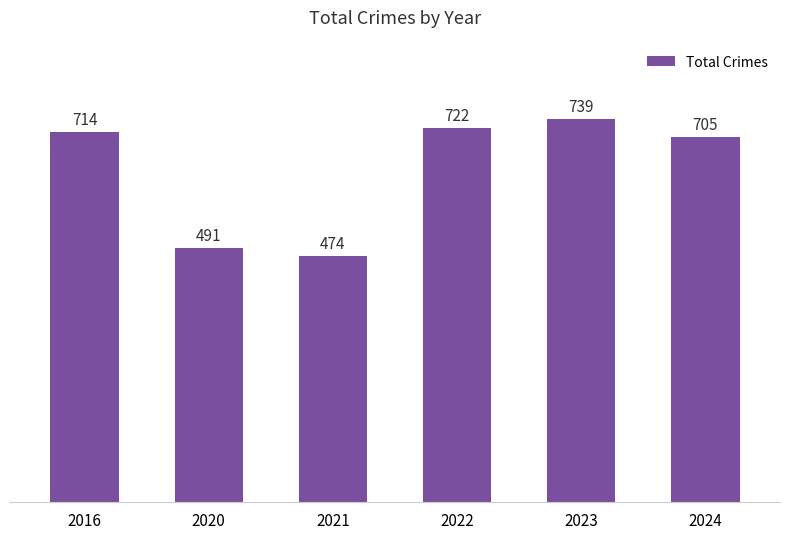

Reading left to right, what are all the values shown in this chart?

2016=714	2020=491	2021=474	2022=722	2023=739	2024=705